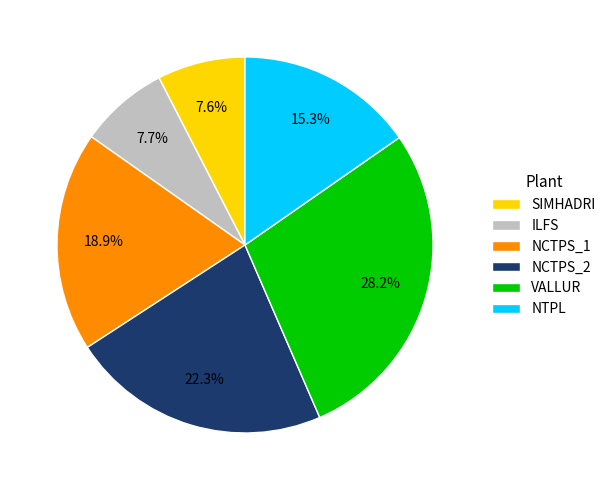

Is the sum of NTPL and VALLUR greater than half?

No